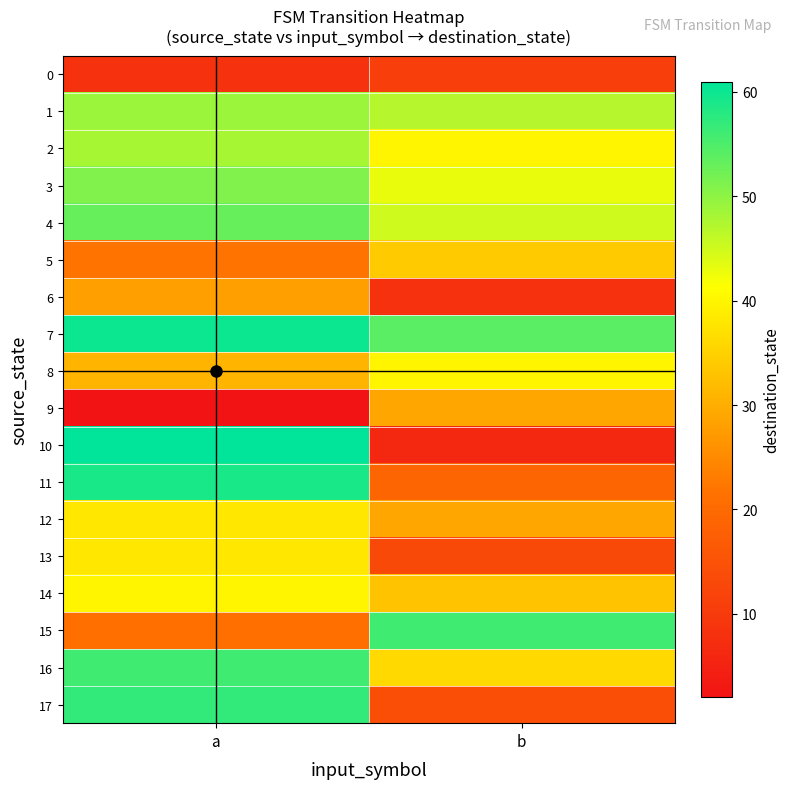

Between a and b, which is larger?

b